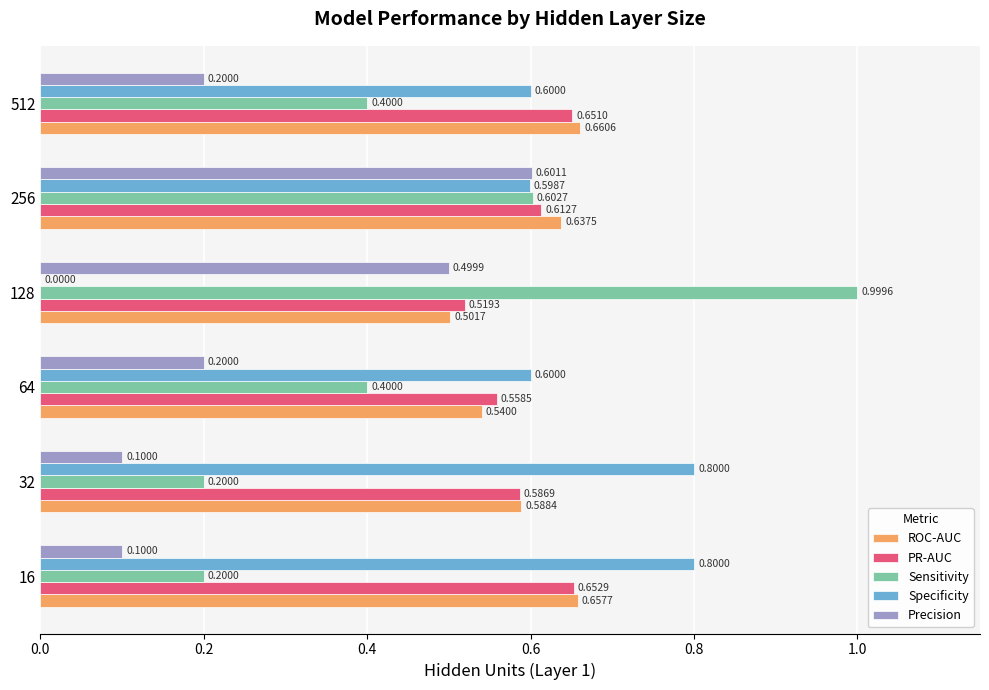

Which series changed the most between 16 and 128?

Specificity